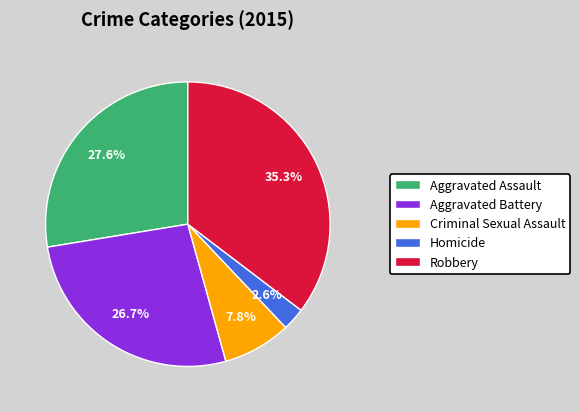

How much of the chart is everything except Homicide?

97.4%